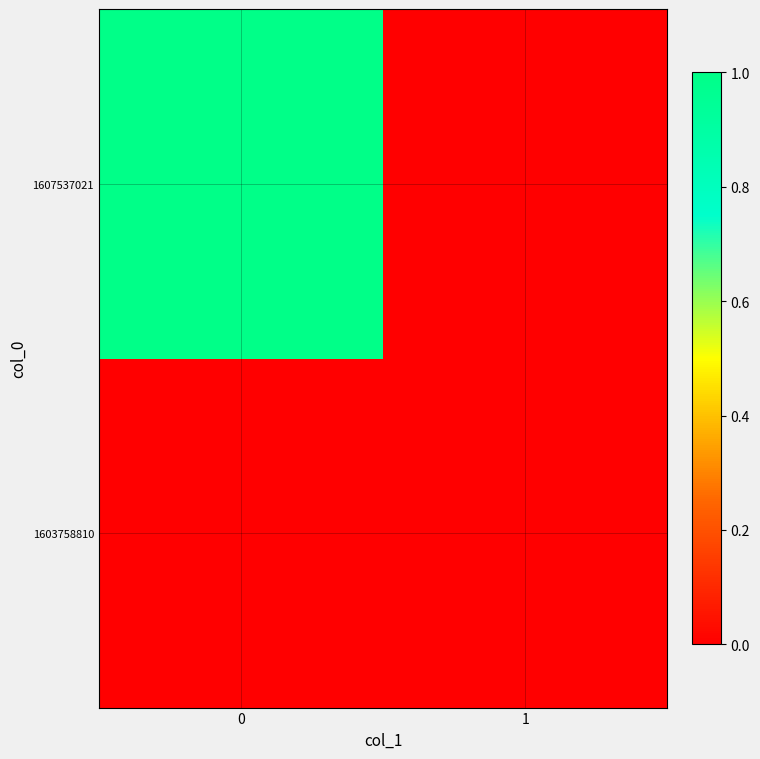

Reading right to left, what are all the values shown in this chart?

1603758810: 1=0	0=0
1607537021: 1=0	0=1